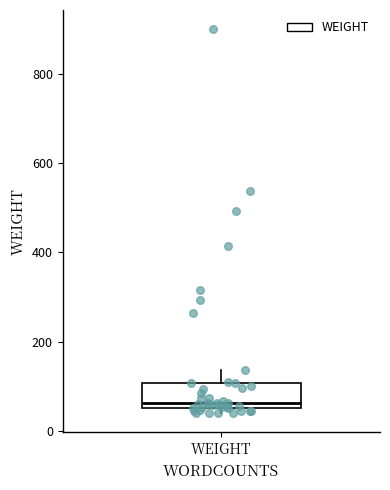

Read this box plot against the y-axis: the position of the median line, the range covered by the box, and the ends of both whiskers. The values are not printed on the chart, so give them approximately, as read against the axis.

median 60 (just above the box's lower edge), box 60 to 100, whiskers 40 to 140